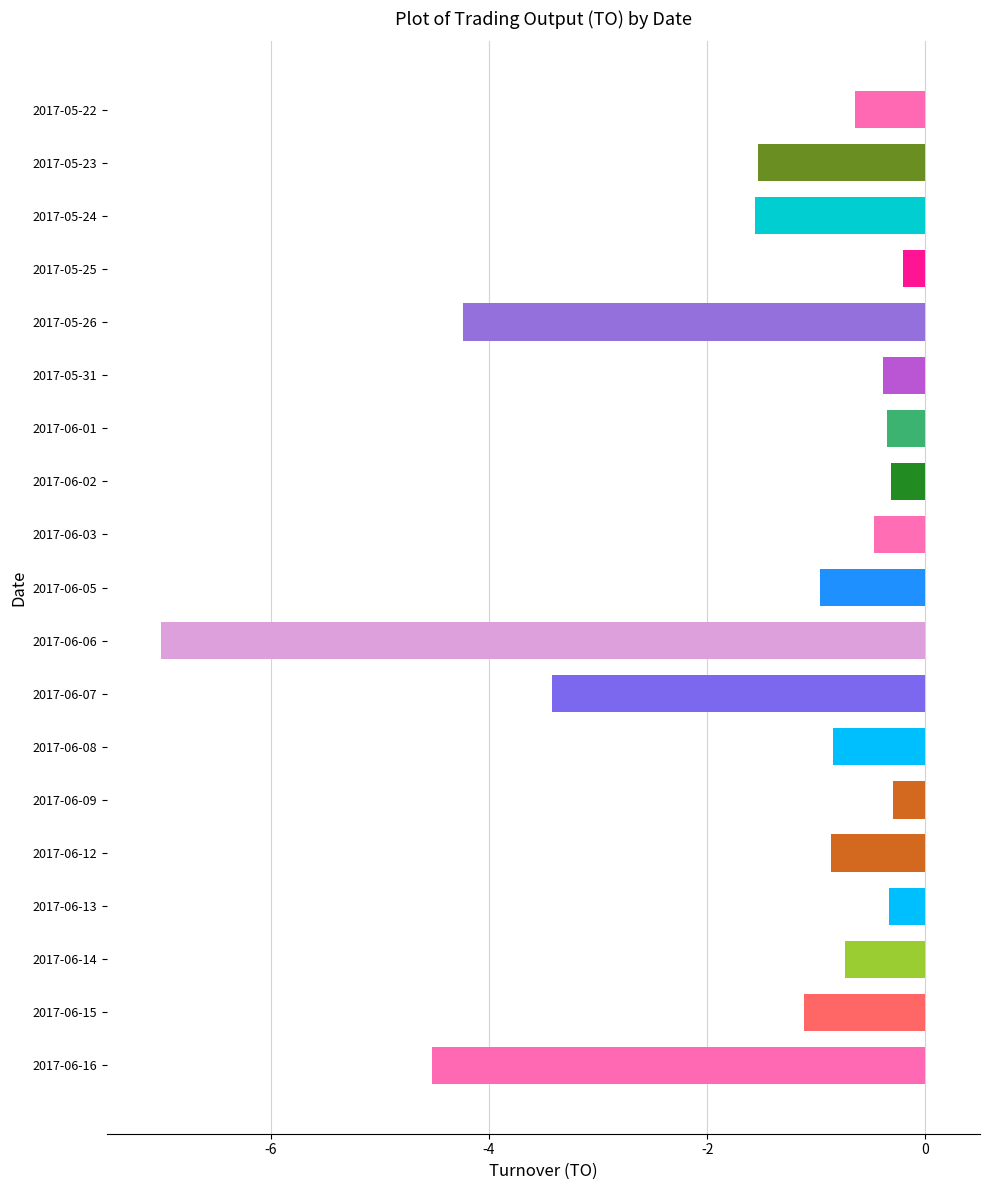

What is the difference between the maximum and minimum values?

6.8